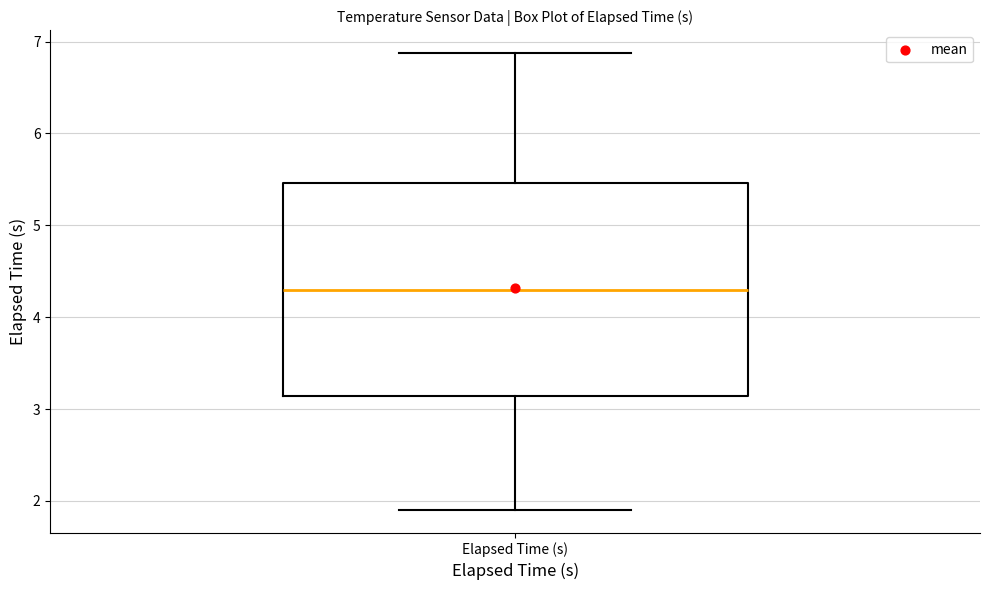

Where does the upper whisker of the box for Elapsed Time (s) end on the y-axis? The values are not printed on the chart, so give them approximately, as read against the axis.

6.9